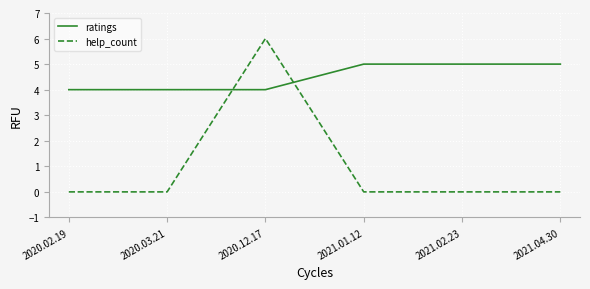

At which category is the sum across all series the highest?

2020.12.17